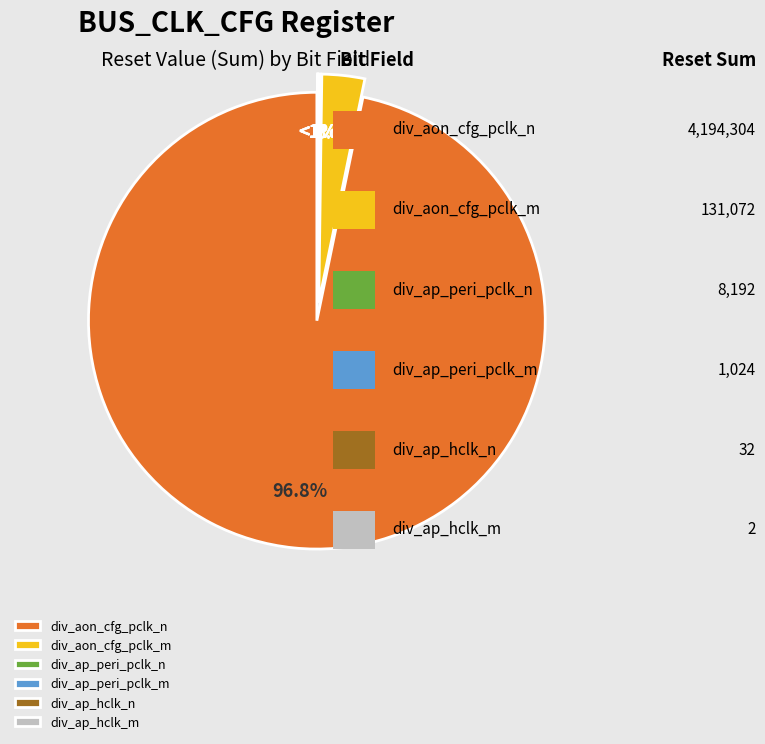

To the nearest percent, what is the difference between the largest and smallest slice percentages?

97%